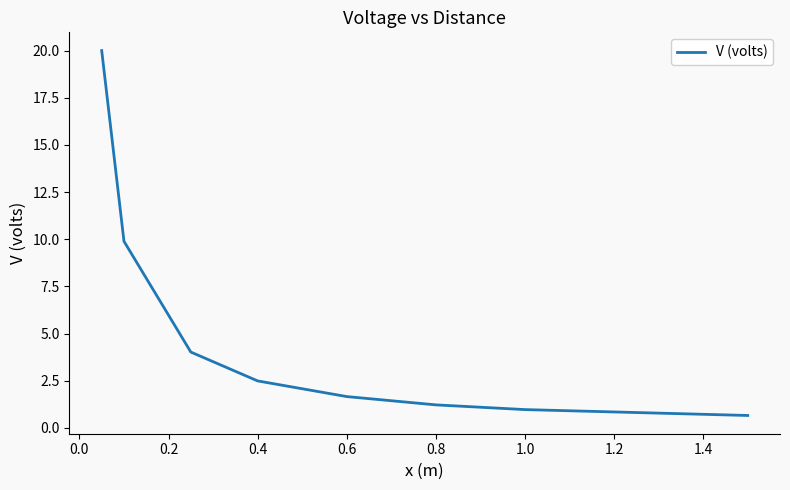

True or false: the data has more than 2 interior local peaks.

False